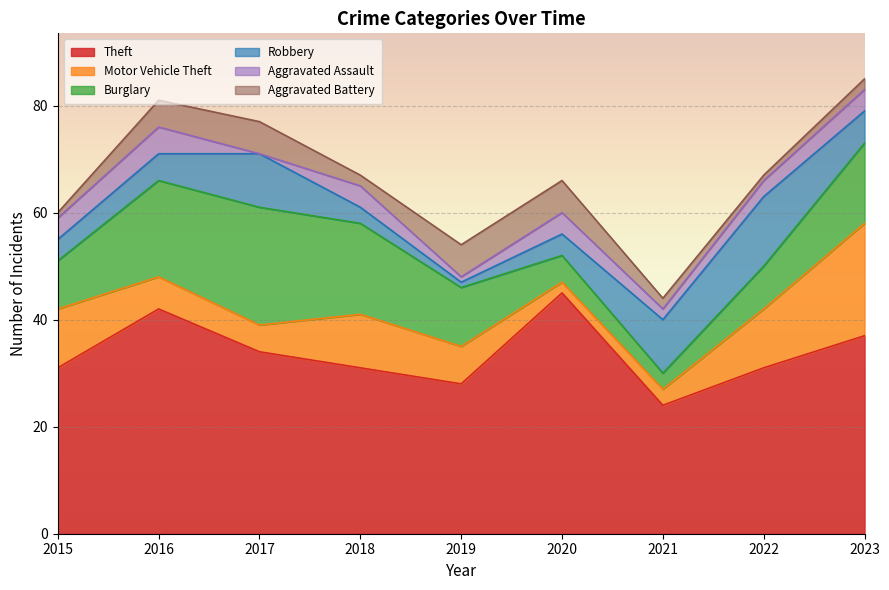

What is the difference between the Motor Vehicle Theft values at 2022 and 2017?

6